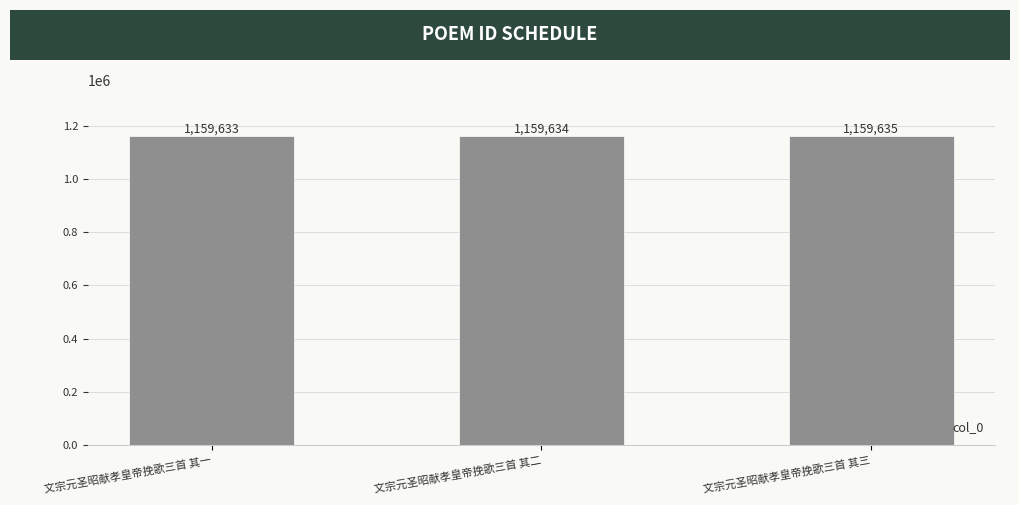

Which label corresponds to the smallest value in the chart?

文宗元圣昭献孝皇帝挽歌三首 其一